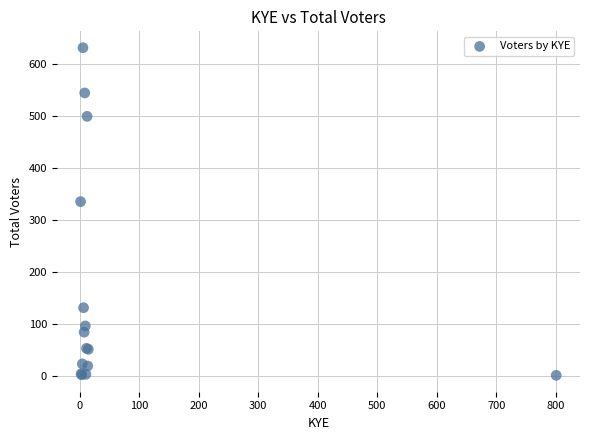

What Y value in the scatter plot is closest to 317?

336